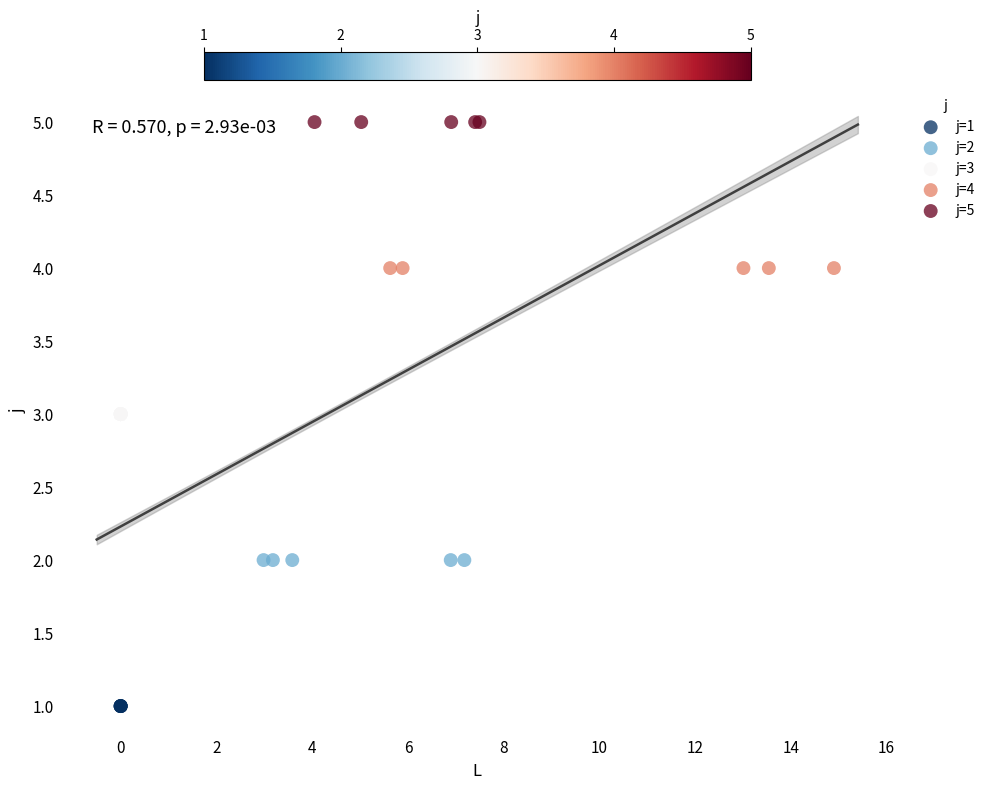

Which series contains the highest Y value?

j=5